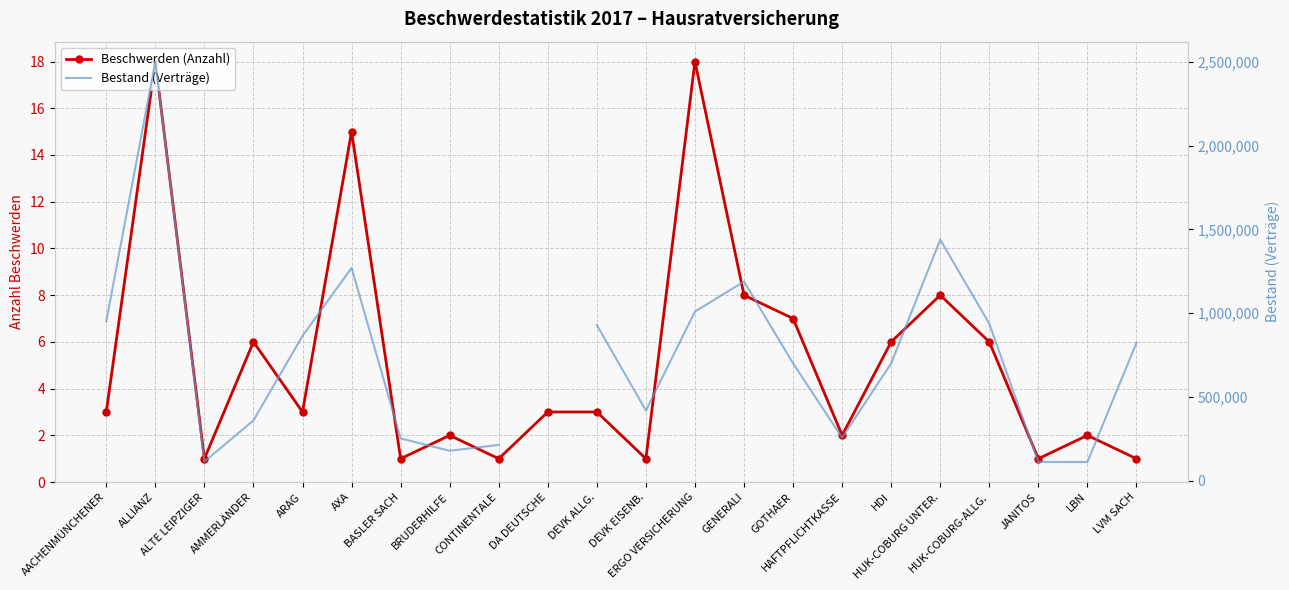

At which label does Beschwerden (Anzahl) first exceed 3?

ALLIANZ